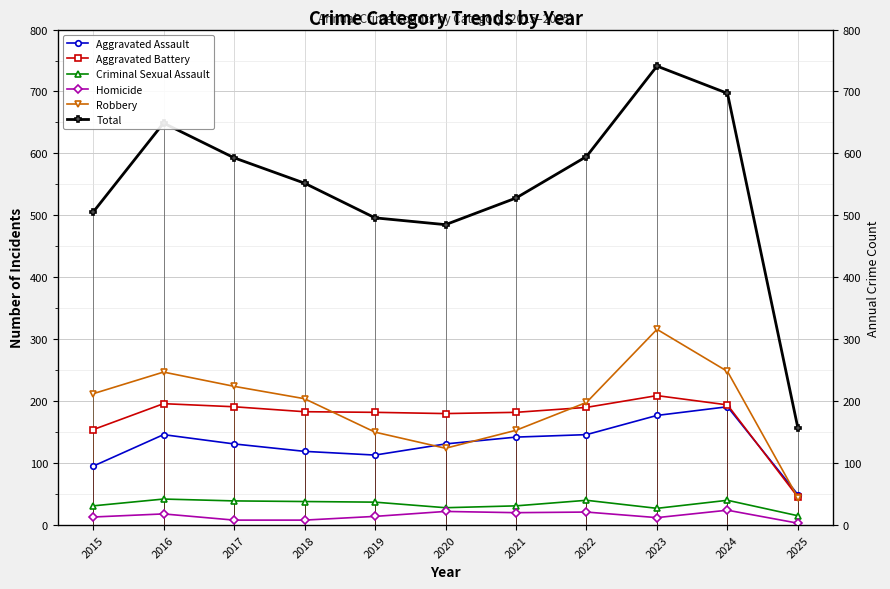

What is the minimum value shown in the chart?

3